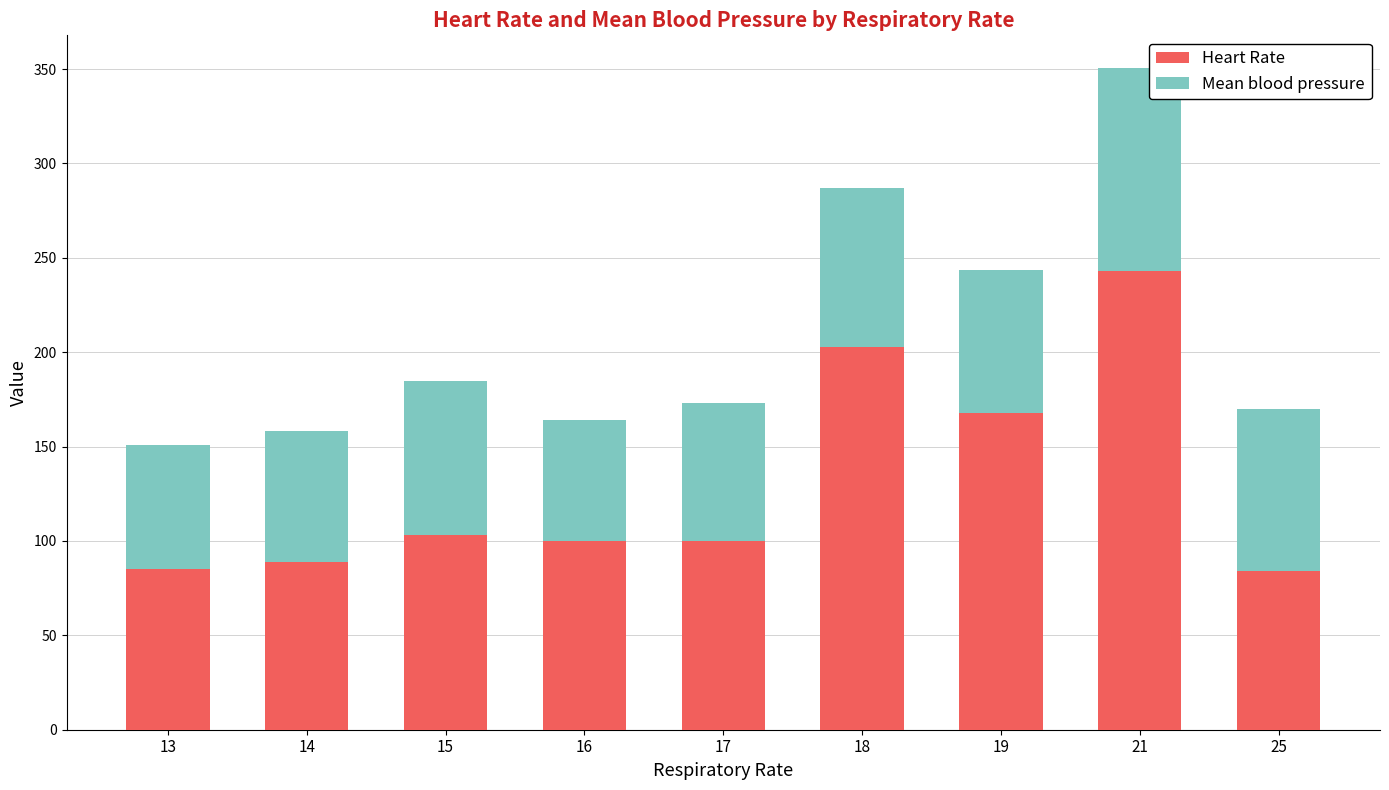

What is the total value across all series at 13?

151.0